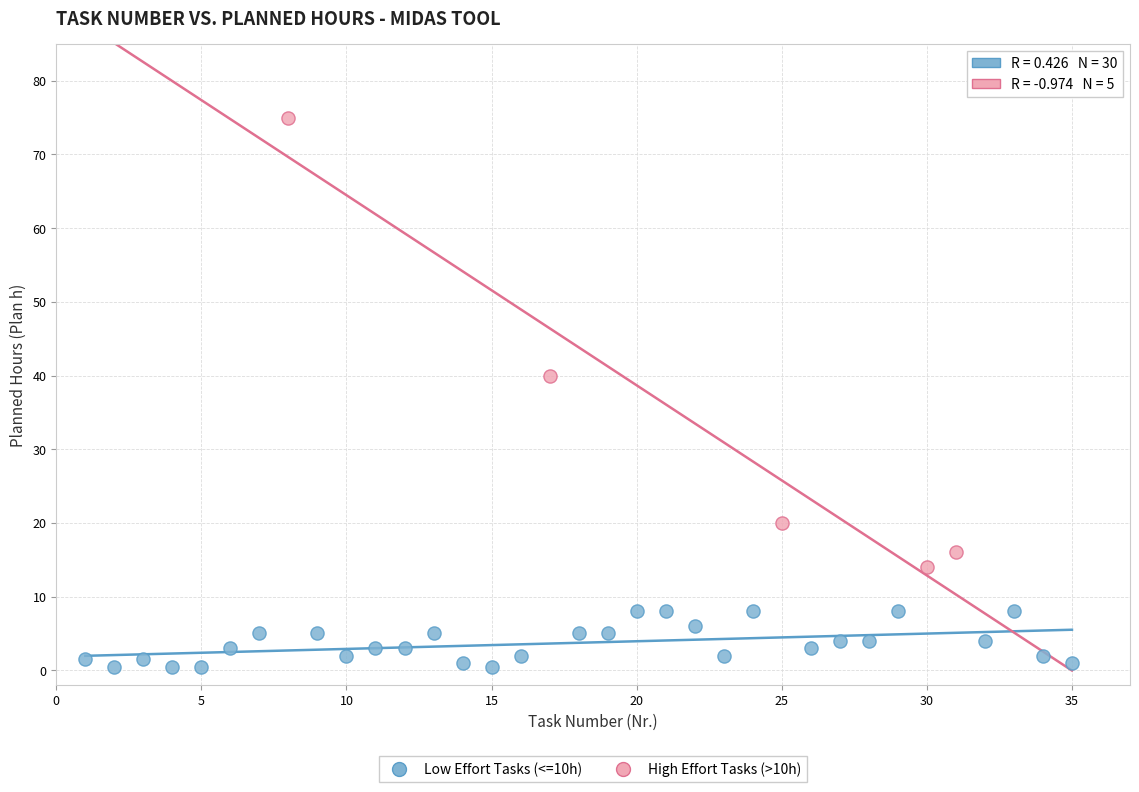

Which series has the widest spread of Y values?

High Effort Tasks (>10h)